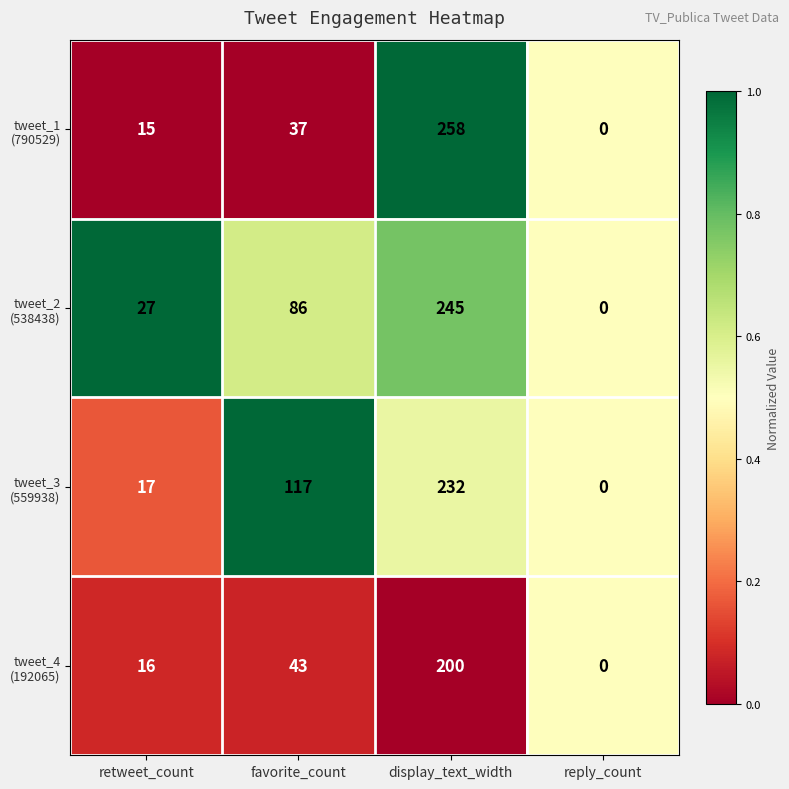

What is the maximum value shown in the chart?

258